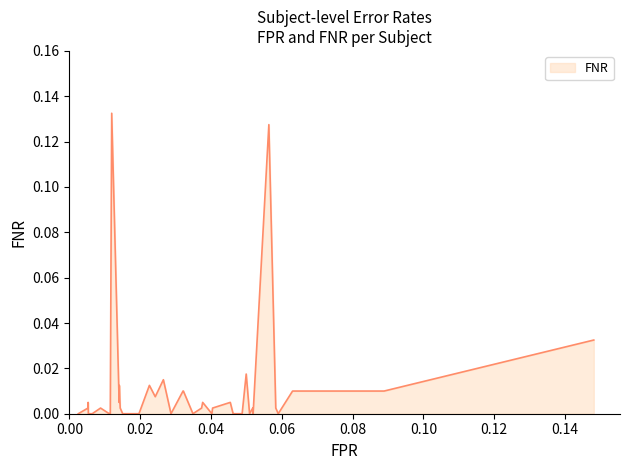

How many distinct data groups are displayed?

1